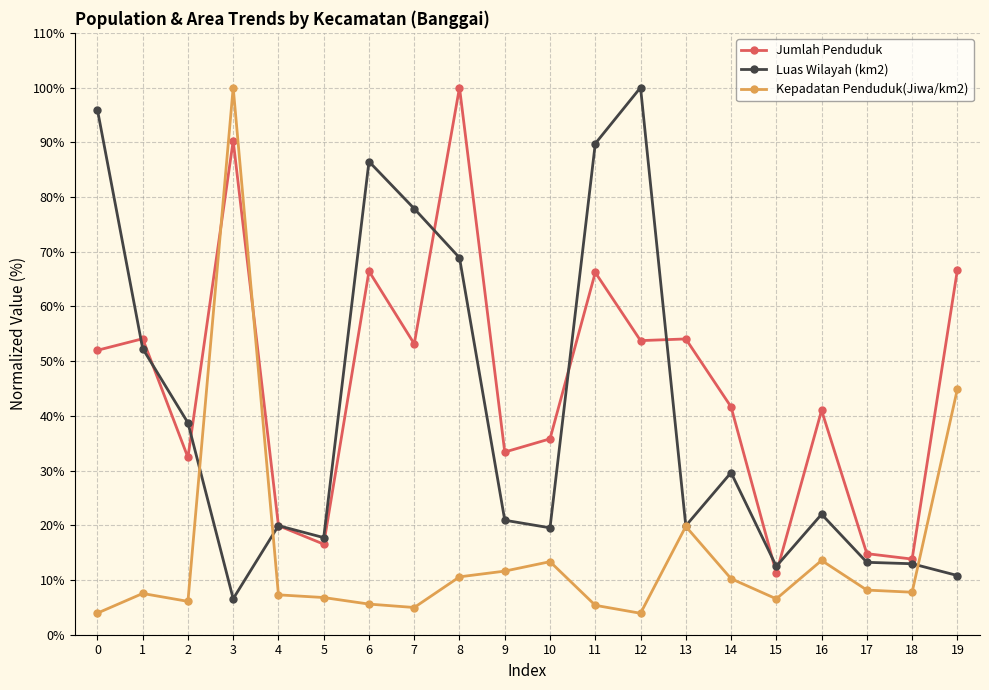

At which category does Jumlah Penduduk reach its first local peak?

1